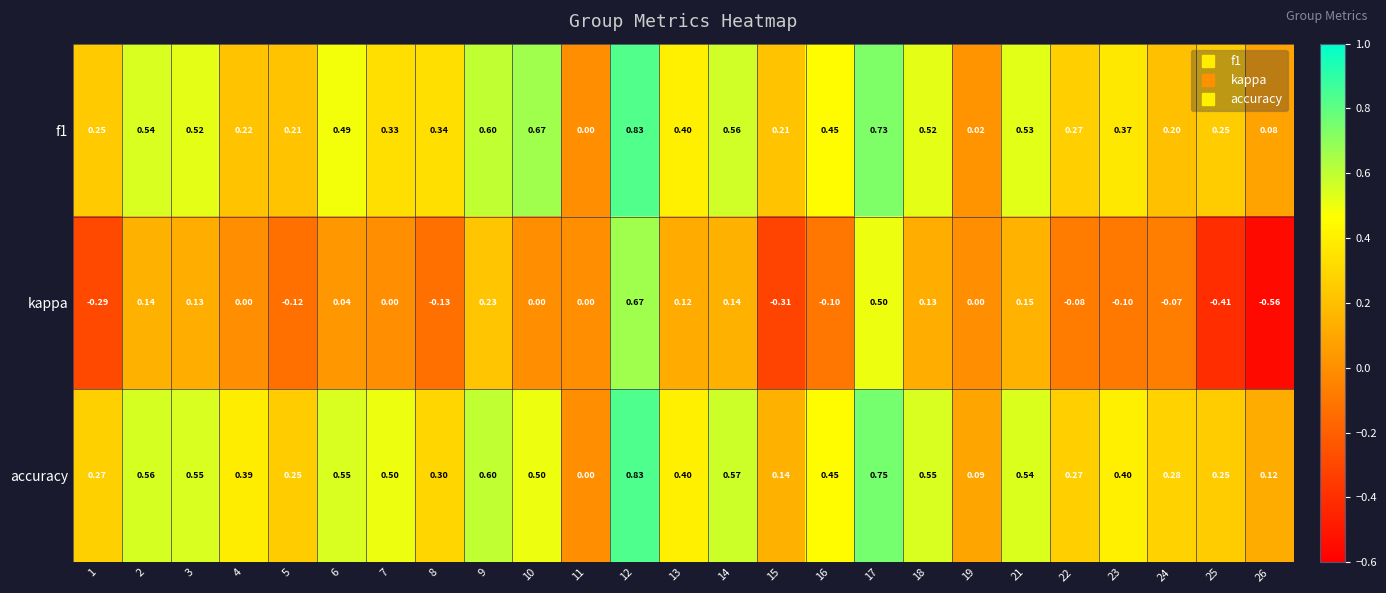

Is the value of f1 at 26 greater than the value of accuracy at 2?

No